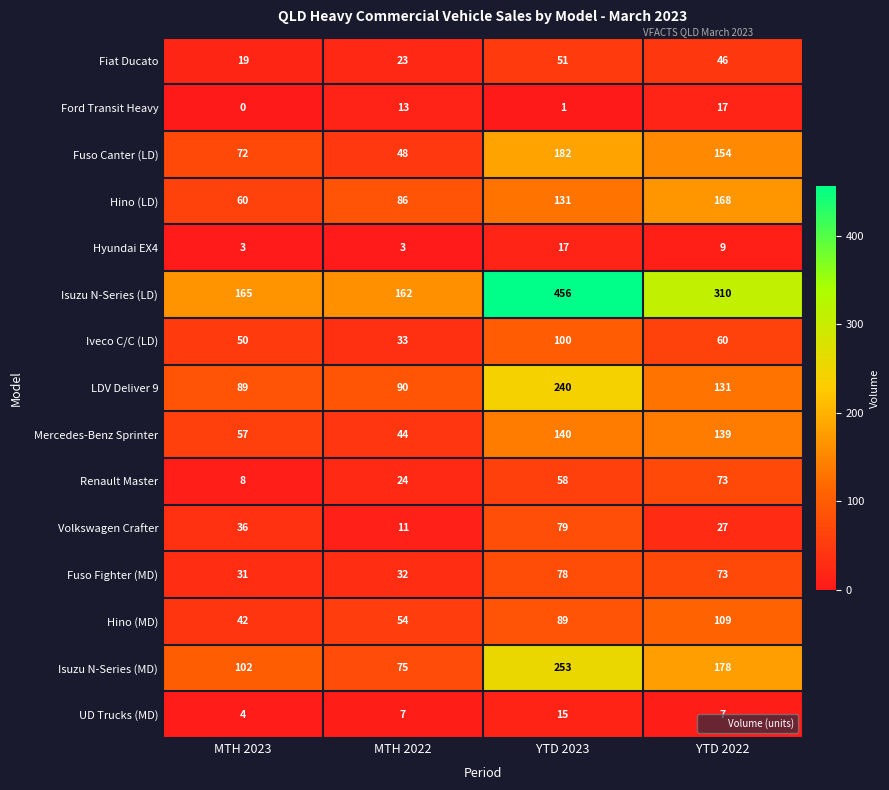

At how many categories does at least one series exceed 1?

4